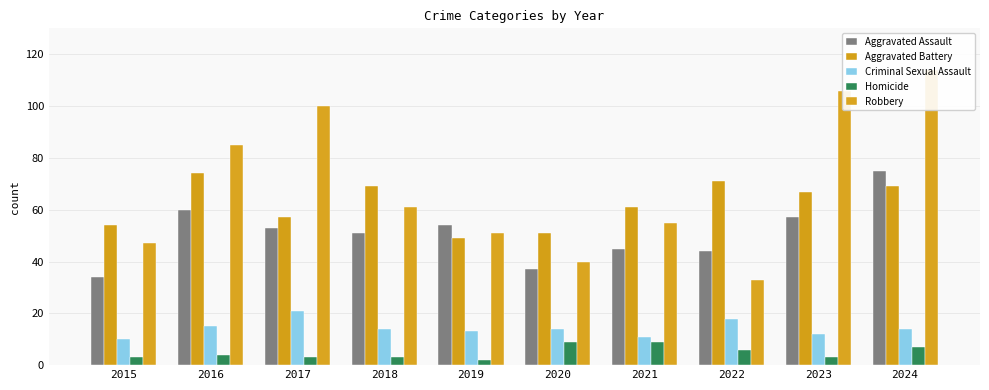

The Criminal Sexual Assault series shows 6 at 2024. True or false?

False